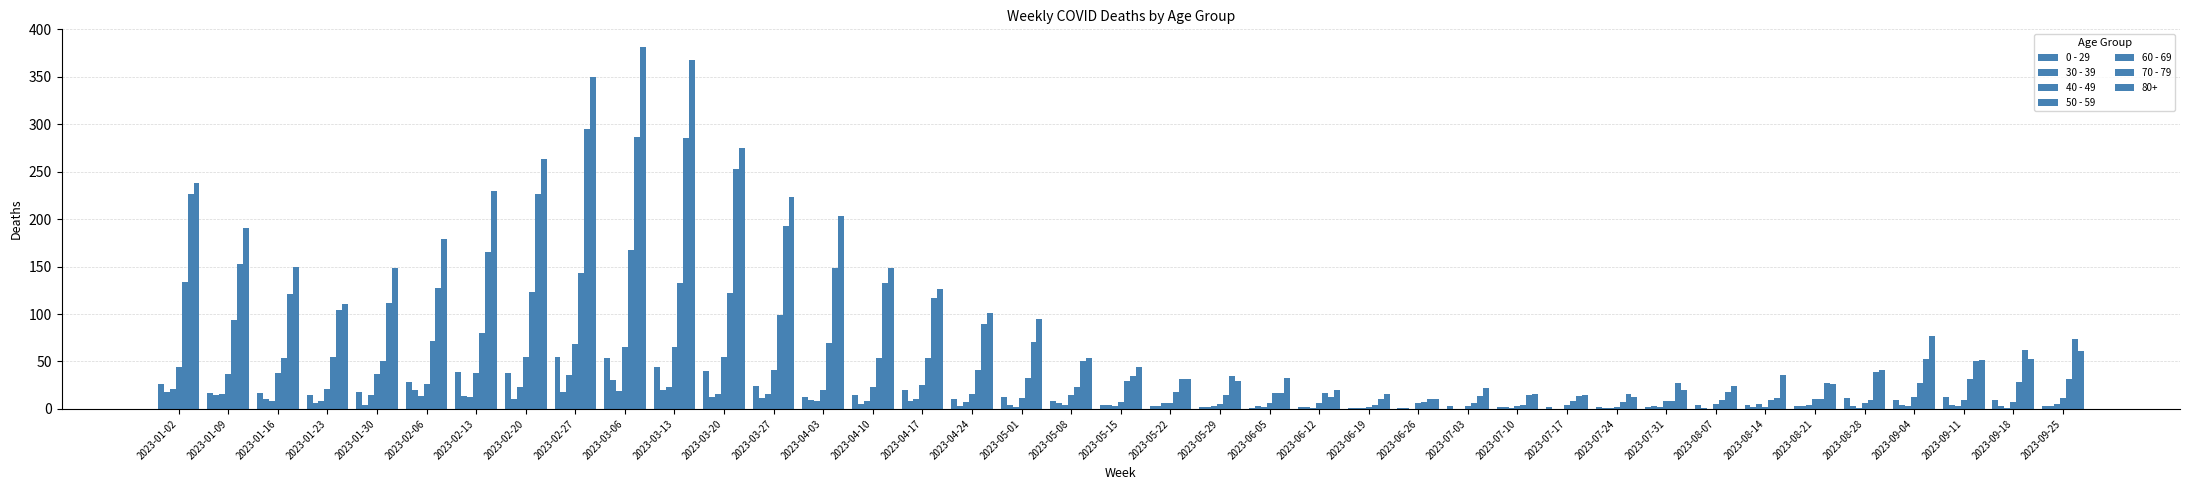

How many data points does each series have?

39